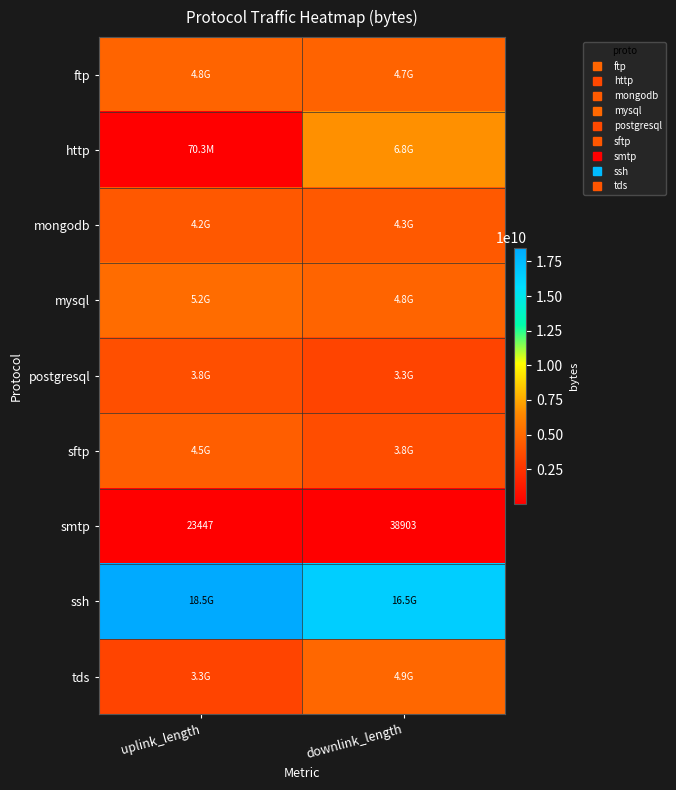

How many categories are shown in the chart?

2